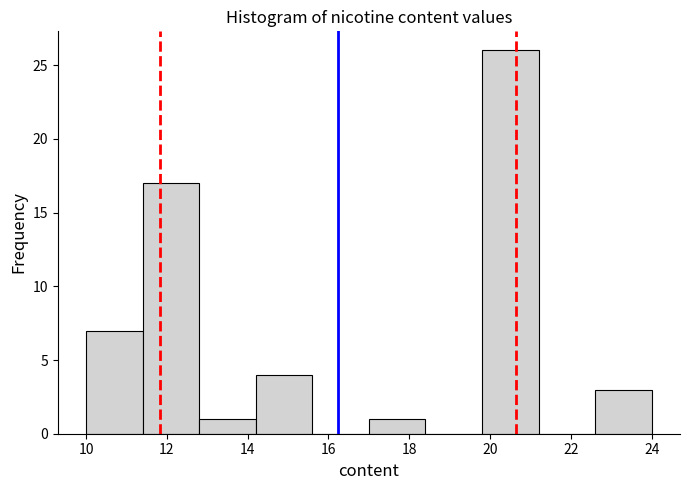

Which range on the x-axis has the tallest bar?

19.8 to 21.2